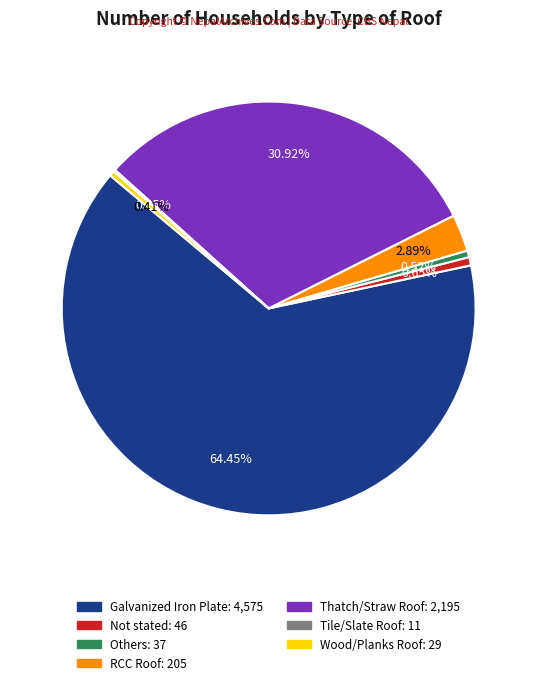

What portion of the pie excludes RCC Roof?

97.1%